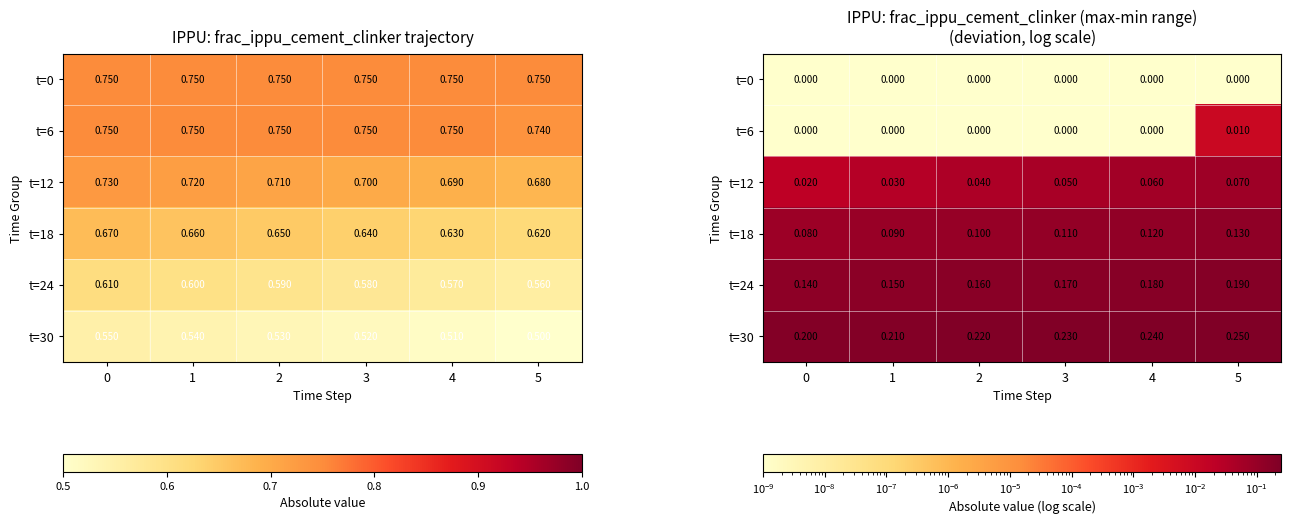

What is the minimum value for t=30?

0.2